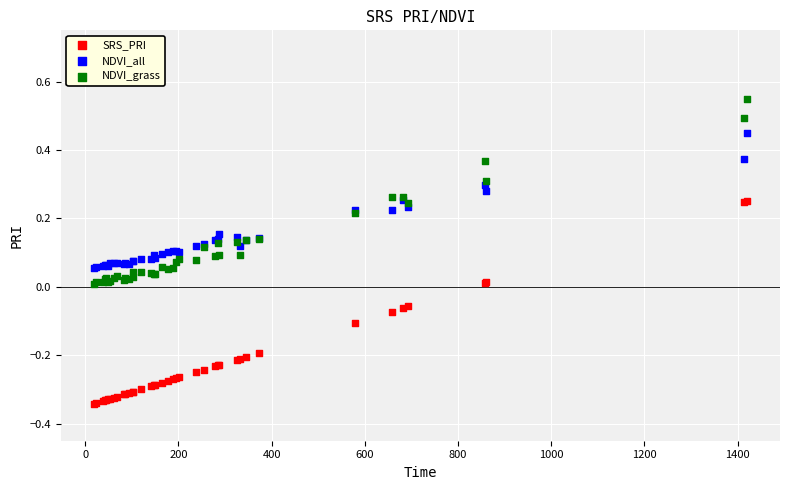

Which series has the largest Y range (max minus min)?

SRS_PRI